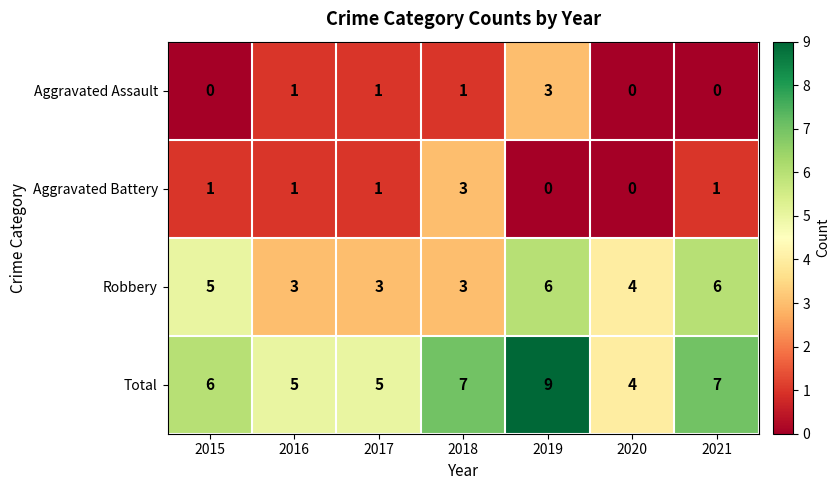

At which label does Aggravated Assault reach its peak?

2019